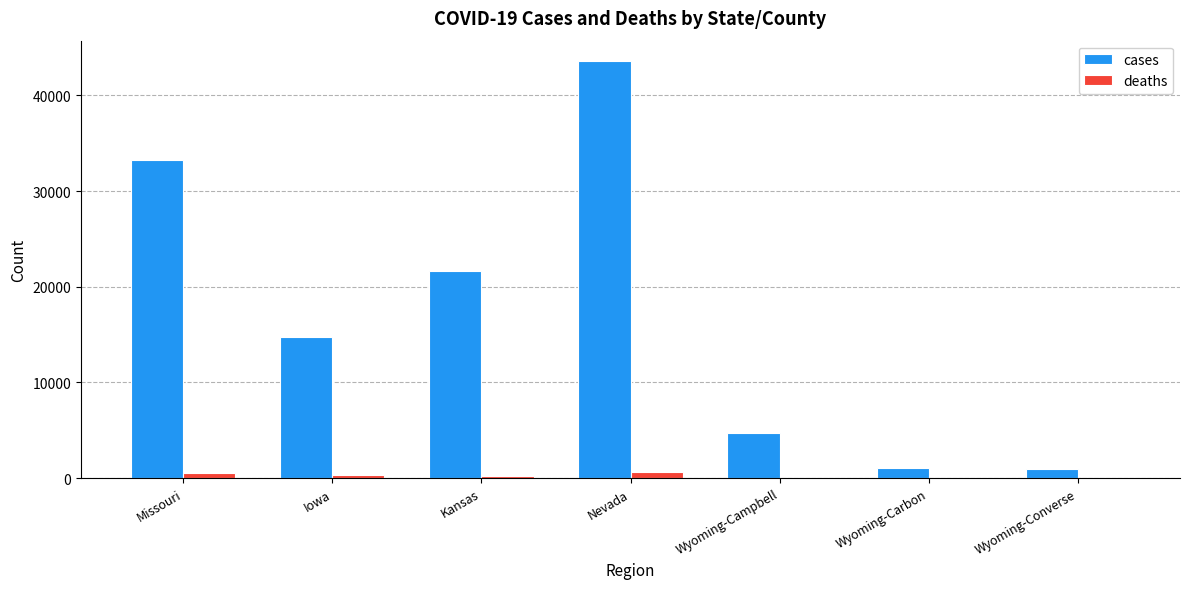

What is the difference between the deaths values at Nevada and Wyoming-Carbon?

633